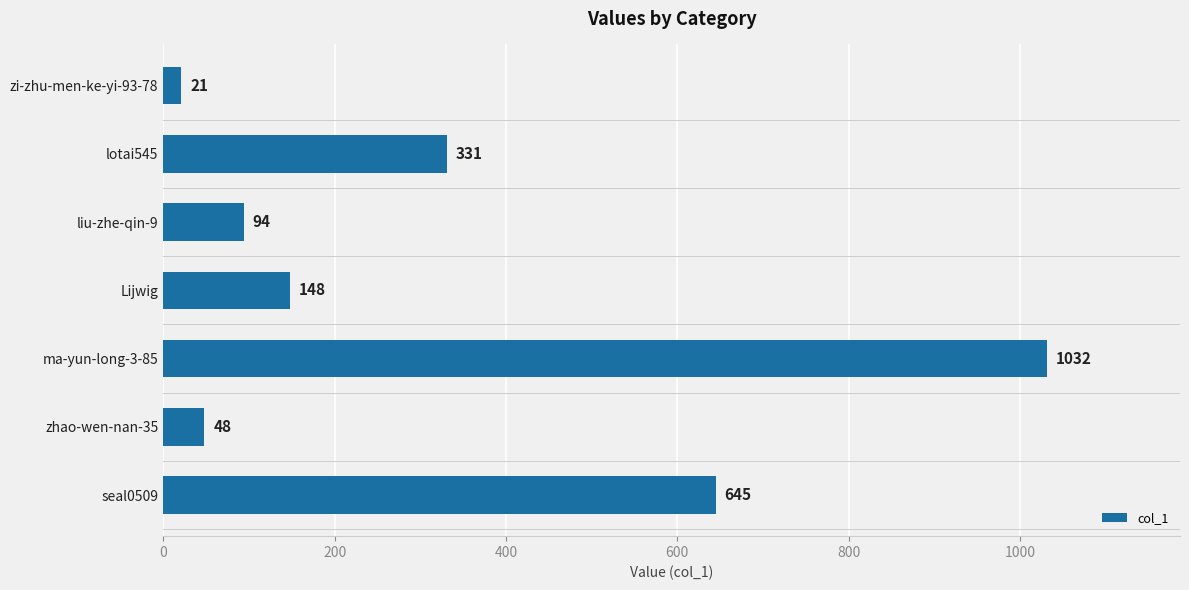

How many data points does each series have?

7